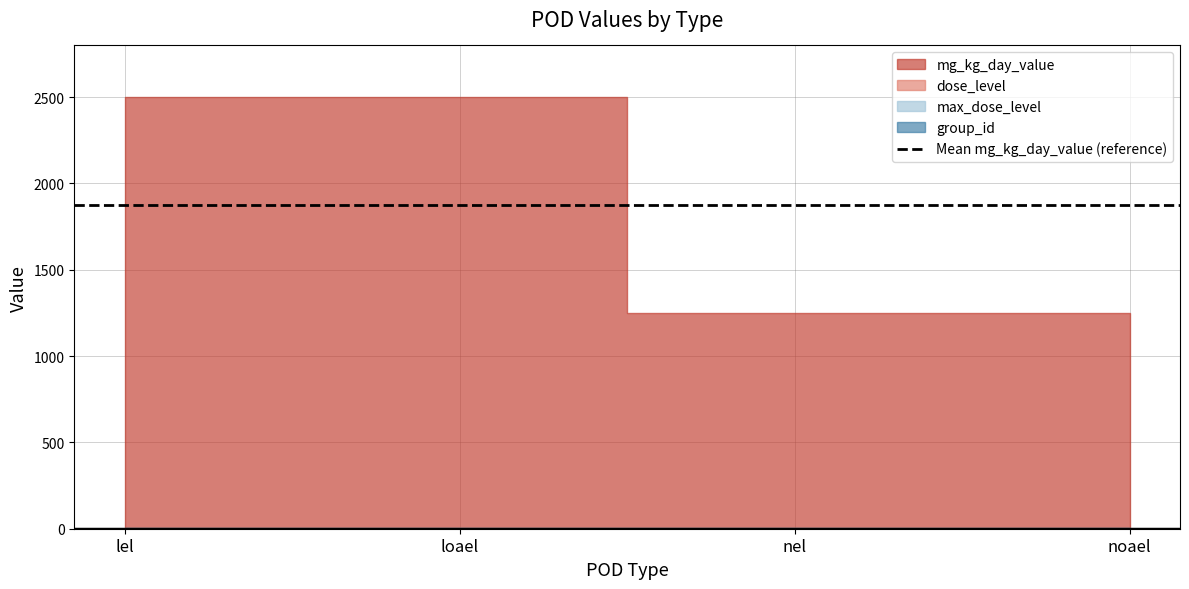

Between loael and nel, which series saw the biggest shift?

mg_kg_day_value